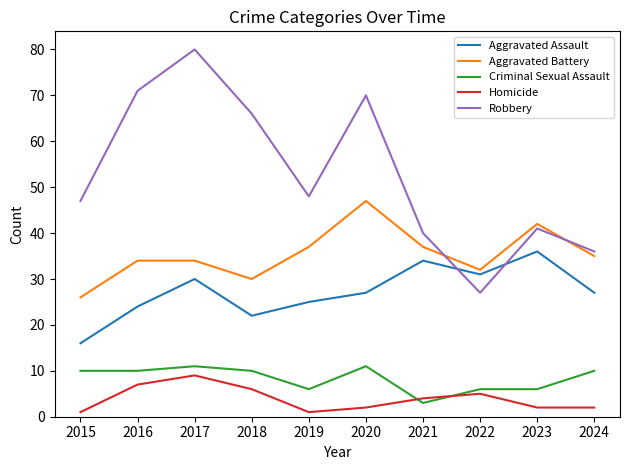

The Criminal Sexual Assault series shows 14 at 2017. True or false?

False